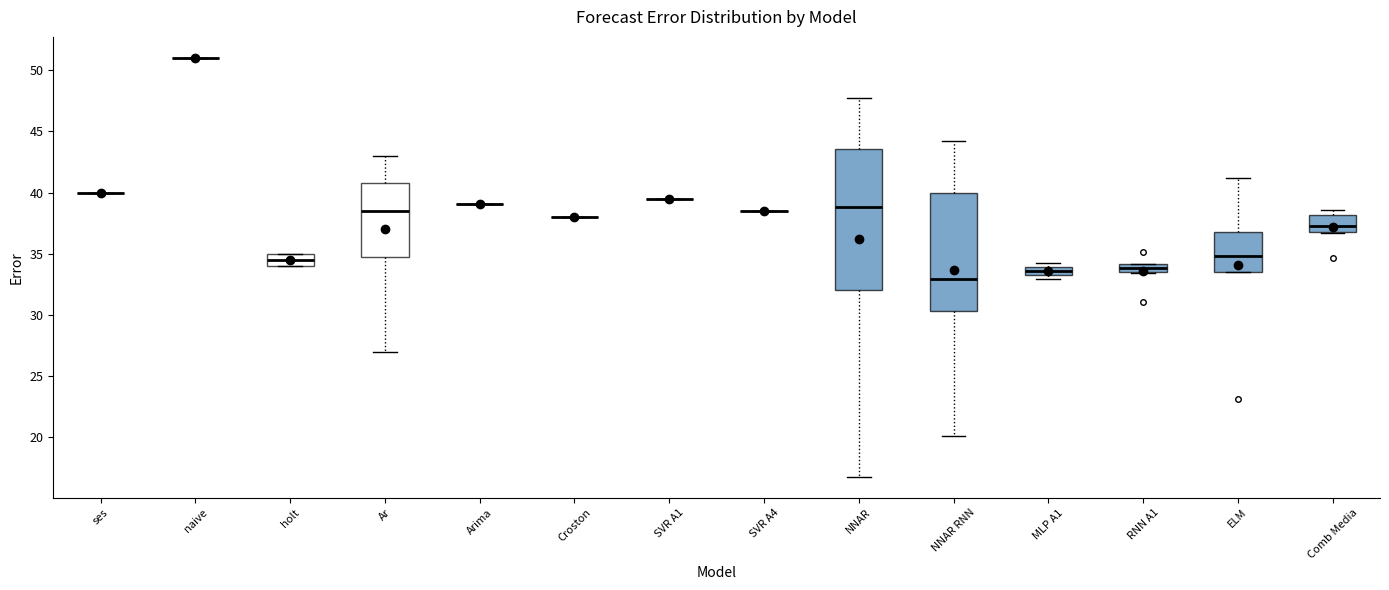

Which box is the tallest, from its lower edge to its upper edge?

NNAR